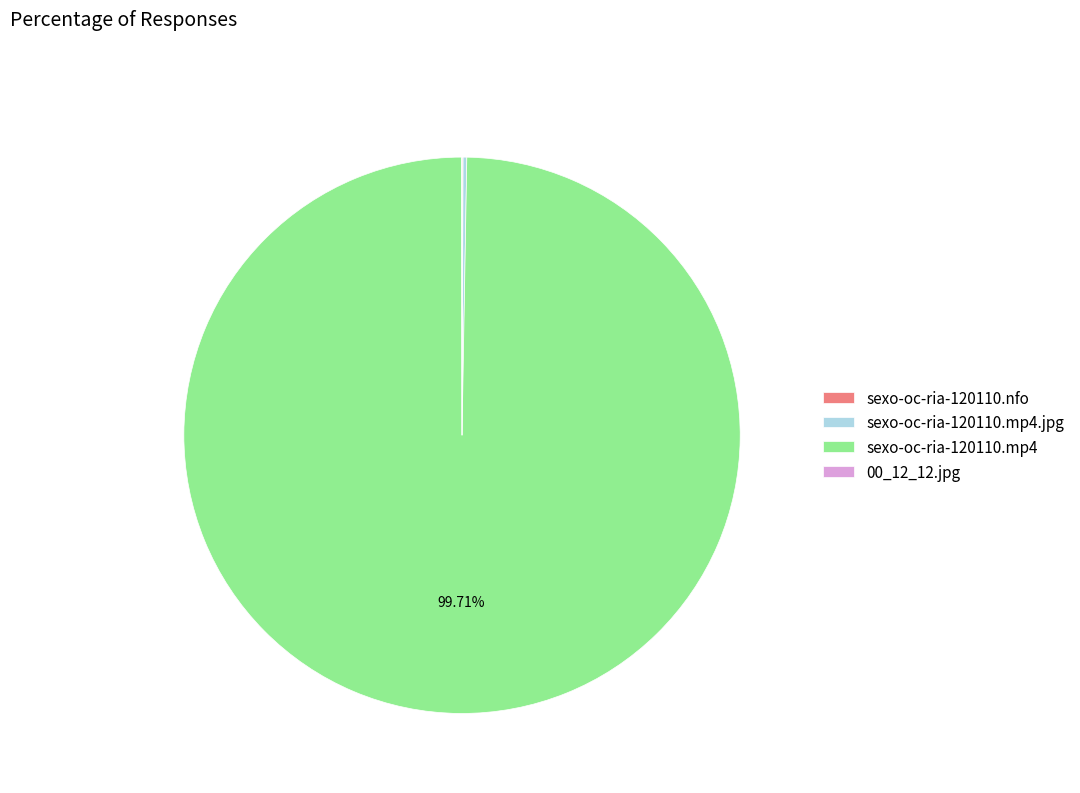

Which category accounts for the majority?

sexo-oc-ria-120110.mp4